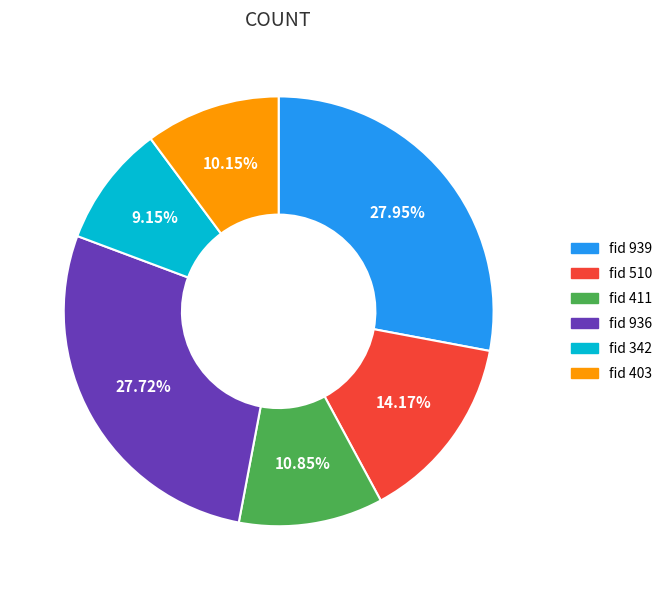

Combined, do fid 510 and fid 936 account for over 50%?

No